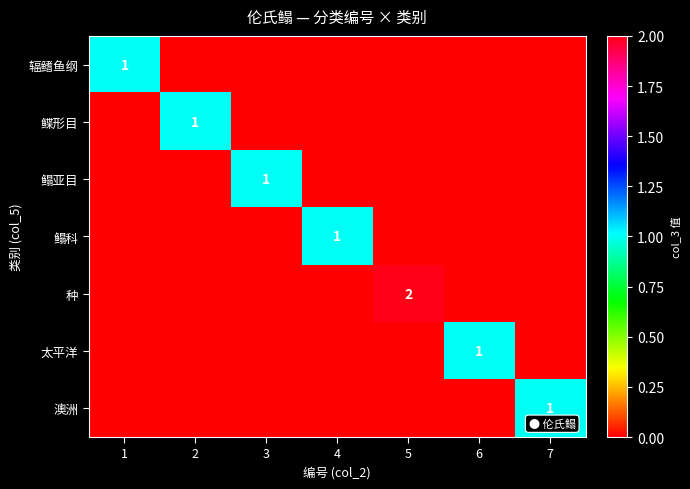

Which label corresponds to the smallest value in the chart?

2